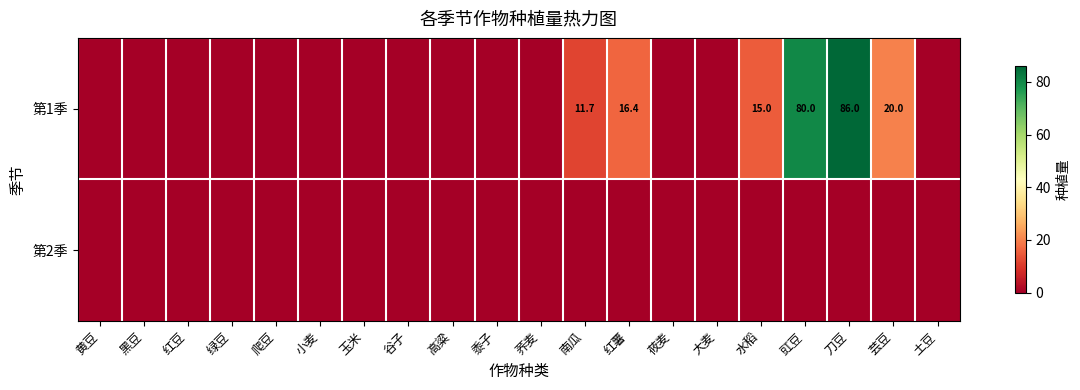

True or false: 第1季 has a value of 20.0 at 芸豆.

True